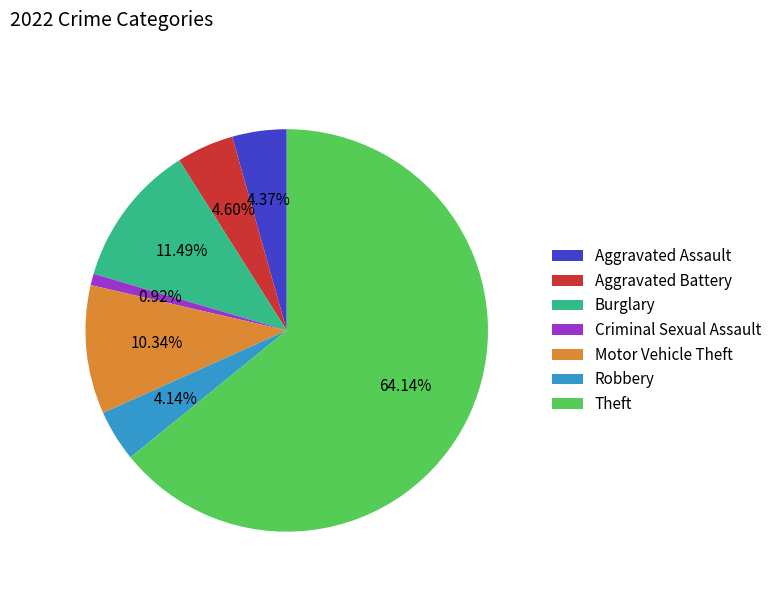

Do Robbery and Criminal Sexual Assault together represent more than half of the pie?

No